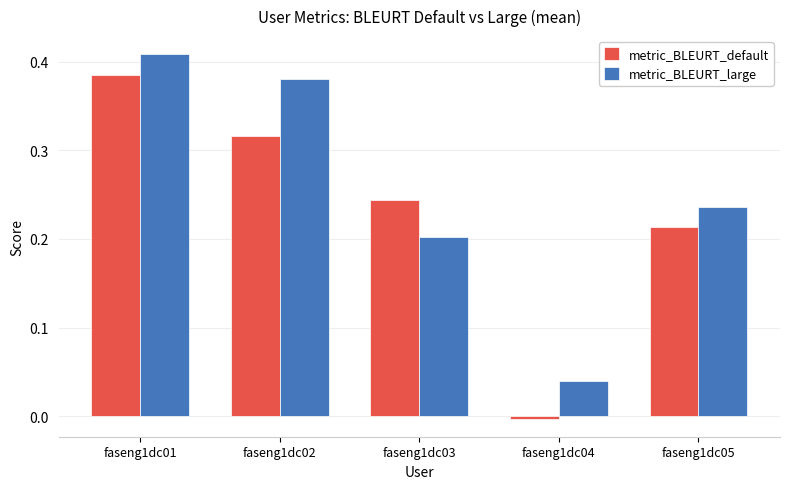

Is it true that metric_BLEURT_default equals 0.2 at faseng1dc03?

True